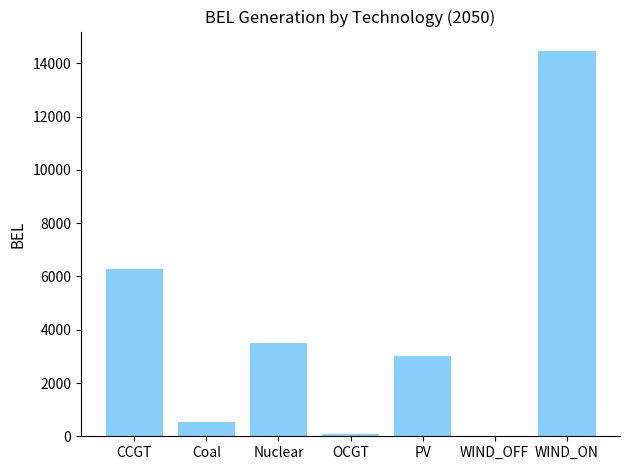

Are the bars horizontal?

No